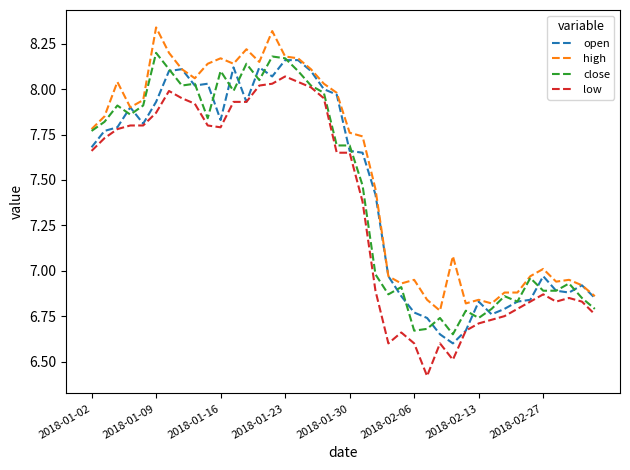

What is the minimum value shown in the chart?

6.4